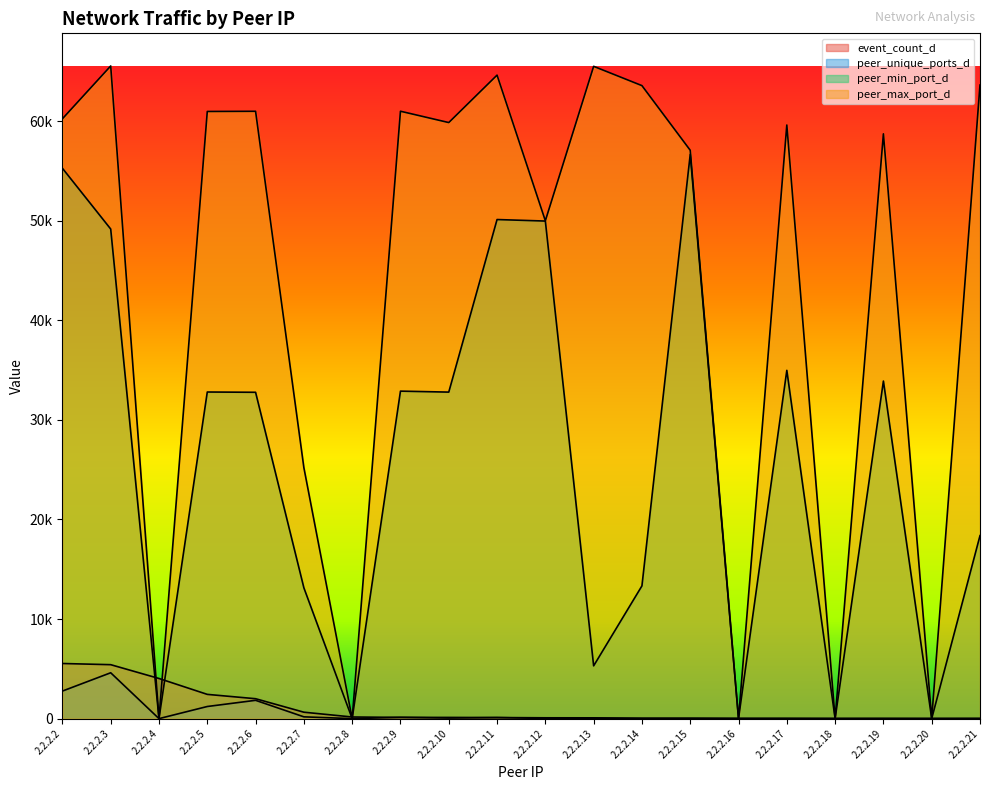

Reading right to left, list all the values displayed in this chart.

event_count_d: 2.2.2.21=20	2.2.2.20=22	2.2.2.19=23	2.2.2.18=24	2.2.2.17=30	2.2.2.16=33	2.2.2.15=40	2.2.2.14=40	2.2.2.13=80	2.2.2.12=84	2.2.2.11=109	2.2.2.10=122	2.2.2.9=125	2.2.2.8=165	2.2.2.7=646	2.2.2.6=2000	2.2.2.5=2436	2.2.2.4=4032	2.2.2.3=5418	2.2.2.2=5536
peer_unique_ports_d: 2.2.2.21=10	2.2.2.20=1	2.2.2.19=6	2.2.2.18=1	2.2.2.17=6	2.2.2.16=1	2.2.2.15=20	2.2.2.14=20	2.2.2.13=30	2.2.2.12=21	2.2.2.11=106	2.2.2.10=57	2.2.2.9=125	2.2.2.8=1	2.2.2.7=180	2.2.2.6=1839	2.2.2.5=1218	2.2.2.4=1	2.2.2.3=4606	2.2.2.2=2767
peer_min_port_d: 2.2.2.21=18375	2.2.2.20=0	2.2.2.19=33896	2.2.2.18=0	2.2.2.17=34970	2.2.2.16=0	2.2.2.15=56650	2.2.2.14=13331	2.2.2.13=5300	2.2.2.12=49961	2.2.2.11=50113	2.2.2.10=32786	2.2.2.9=32884	2.2.2.8=0	2.2.2.7=13135	2.2.2.6=32768	2.2.2.5=32796	2.2.2.4=0	2.2.2.3=49160	2.2.2.2=55262
peer_max_port_d: 2.2.2.21=63617	2.2.2.20=0	2.2.2.19=58718	2.2.2.18=0	2.2.2.17=59602	2.2.2.16=0	2.2.2.15=57068	2.2.2.14=63559	2.2.2.13=65496	2.2.2.12=49991	2.2.2.11=64614	2.2.2.10=59850	2.2.2.9=60987	2.2.2.8=0	2.2.2.7=25199	2.2.2.6=60982	2.2.2.5=60964	2.2.2.4=0	2.2.2.3=65533	2.2.2.2=60230